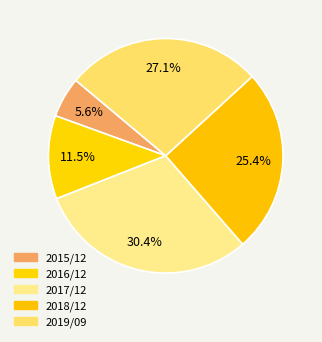

What is the smallest slice in the pie chart?

2015/12